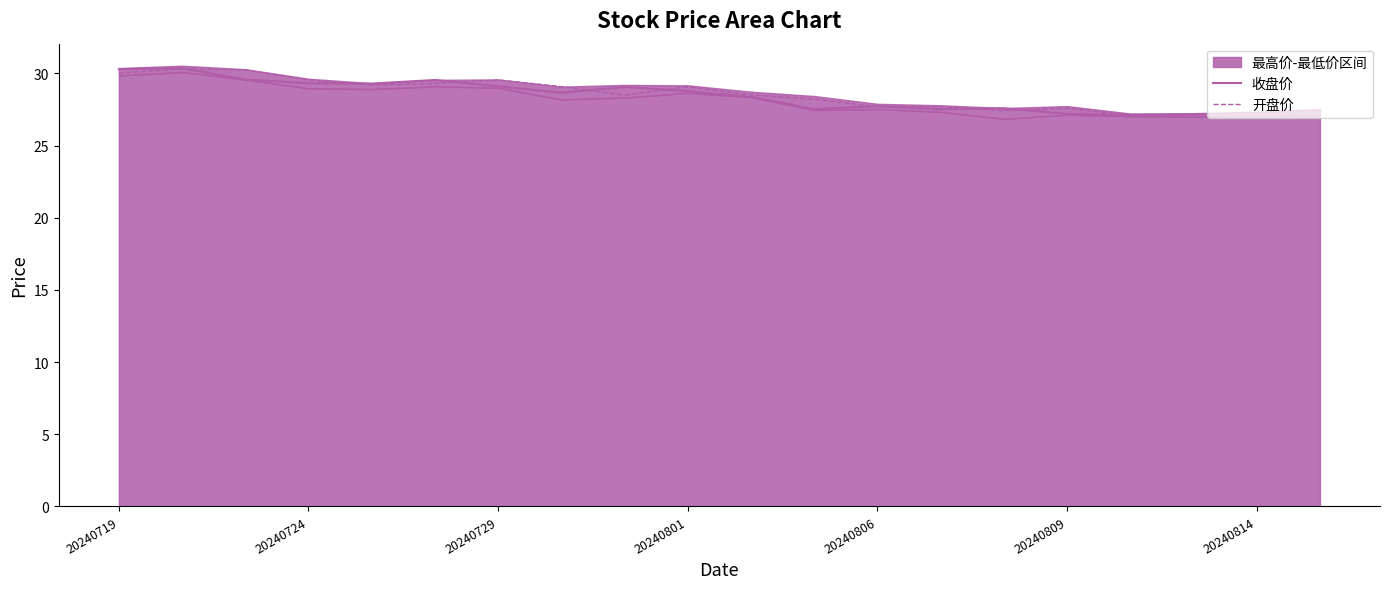

What is the difference between the second highest and second lowest values in the 开盘价 series?

3.1